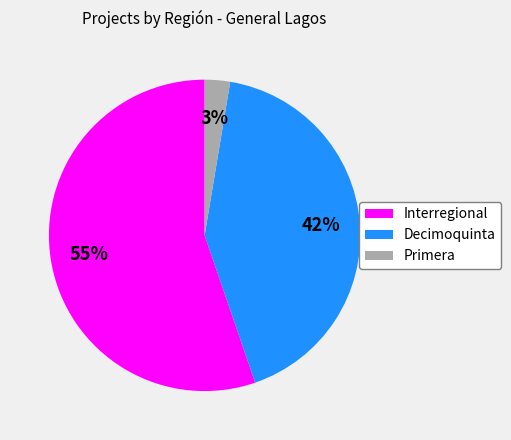

True or false: Decimoquinta accounts for 42% of the total.

True